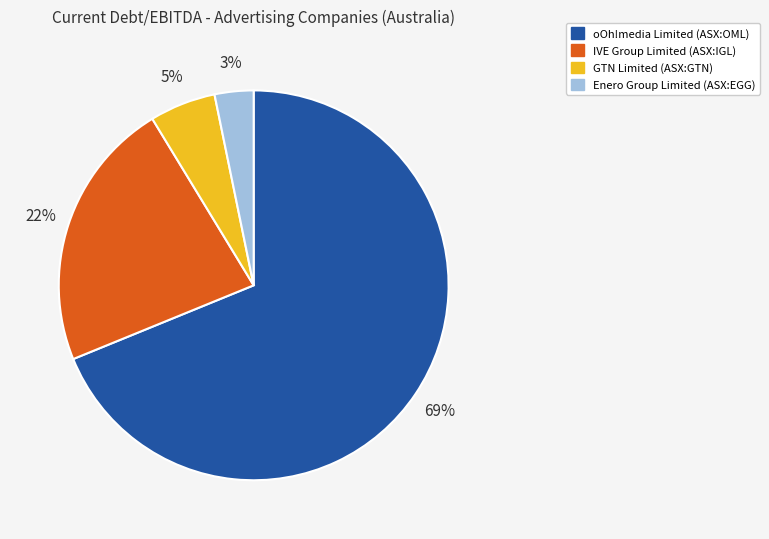

To the nearest percent, what portion does Enero Group Limited (ASX:EGG) represent?

3%